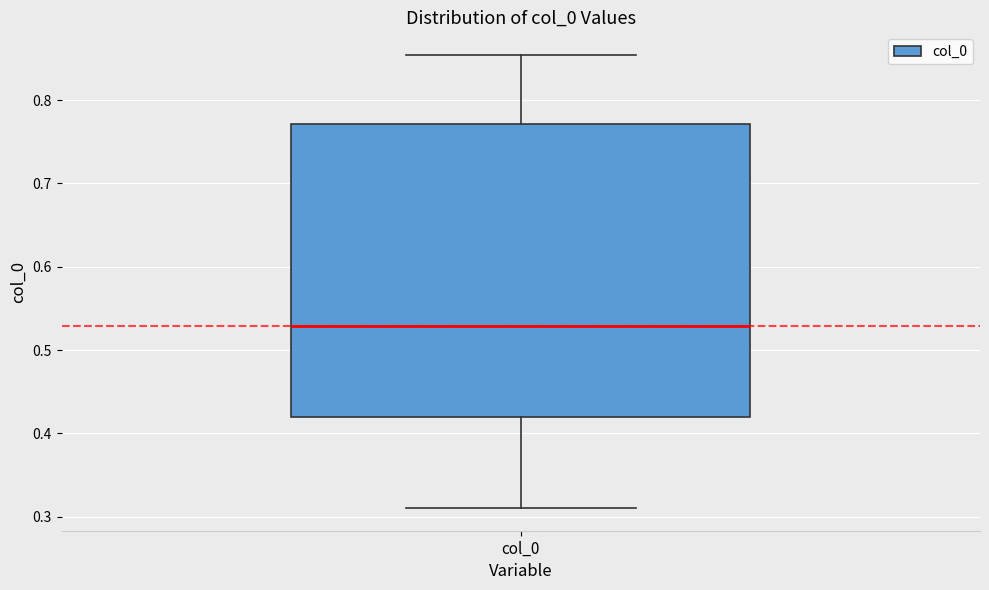

Transcribe this box plot: give where the median line is, the range the box spans, and where the two whiskers end, as read against the y-axis. The values are not printed on the chart, so give them approximately, as read against the axis.

median 0.53, box 0.42 to 0.77, whiskers 0.31 to 0.85